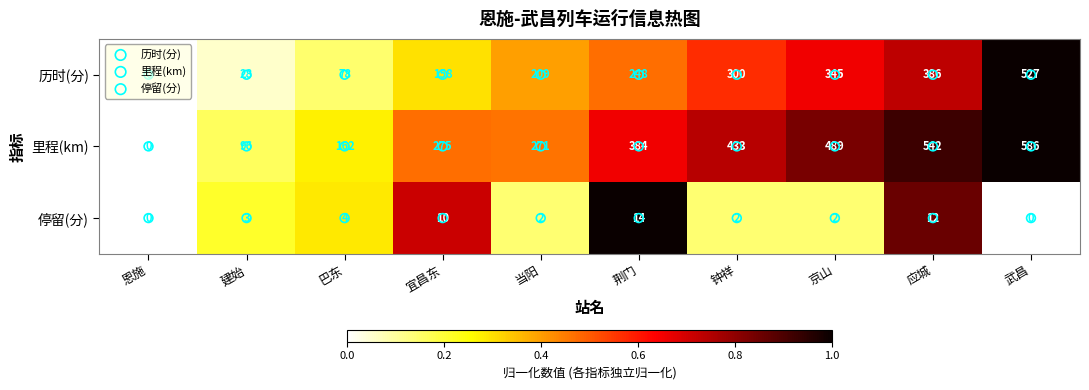

True or false: 里程(km) has a value of 275 at 宜昌东.

True